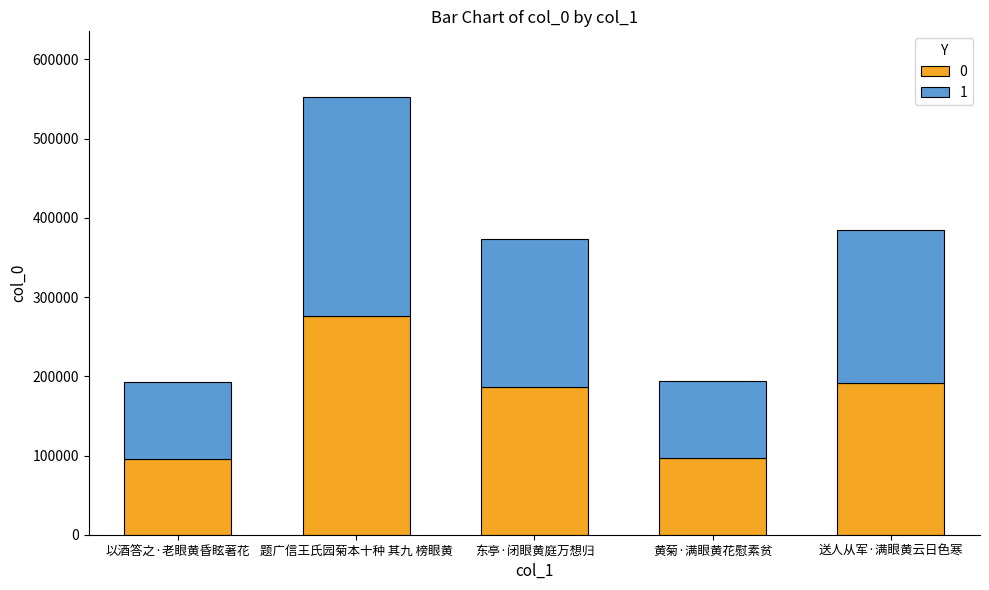

True or false: 0 has a value of 268007.0 at 送人从军·满眼黄云日色寒.

False